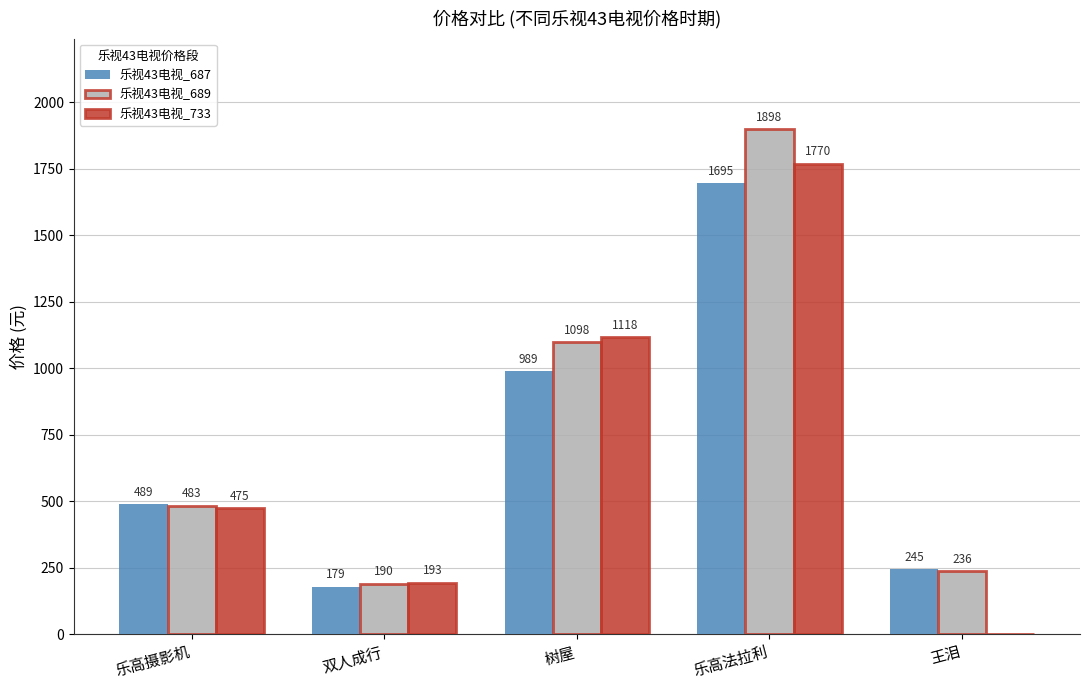

Where is 乐视43电视_687 nearest to the value 937?

树屋